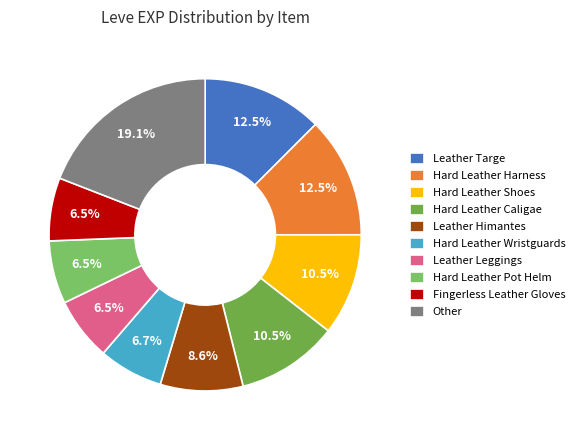

Is there any slice that represents more than half of the pie?

No